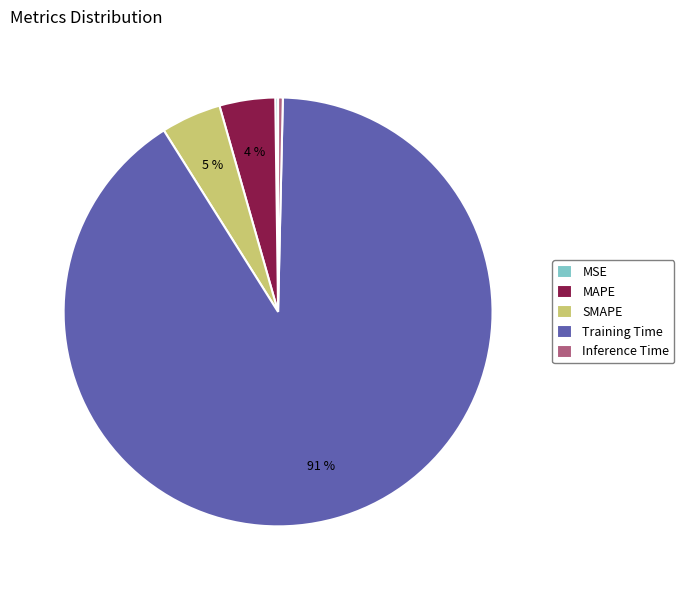

True or false: Inference Time accounts for 0% of the total.

True